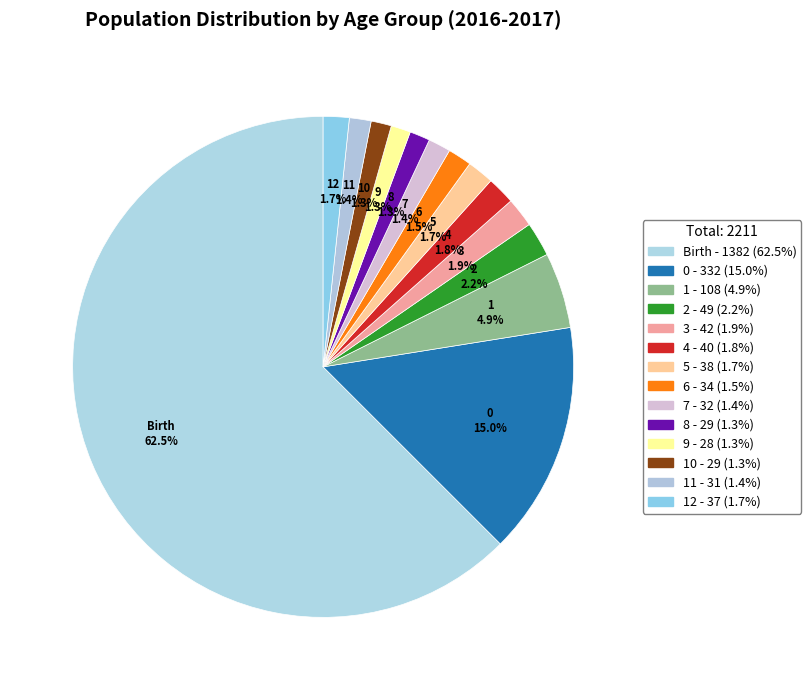

Is there a majority slice in this chart?

Yes